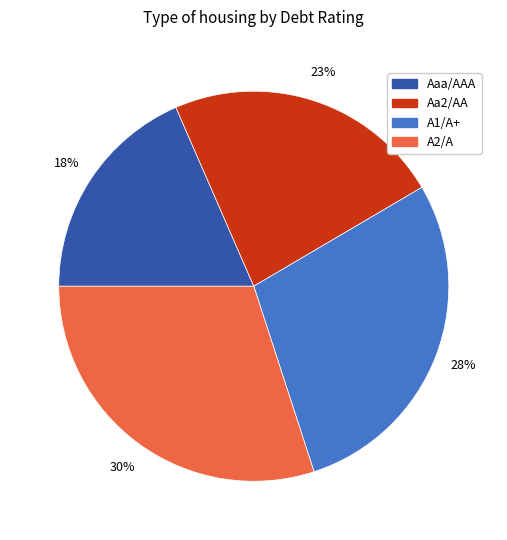

Is Aaa/AAA the majority of the pie?

No